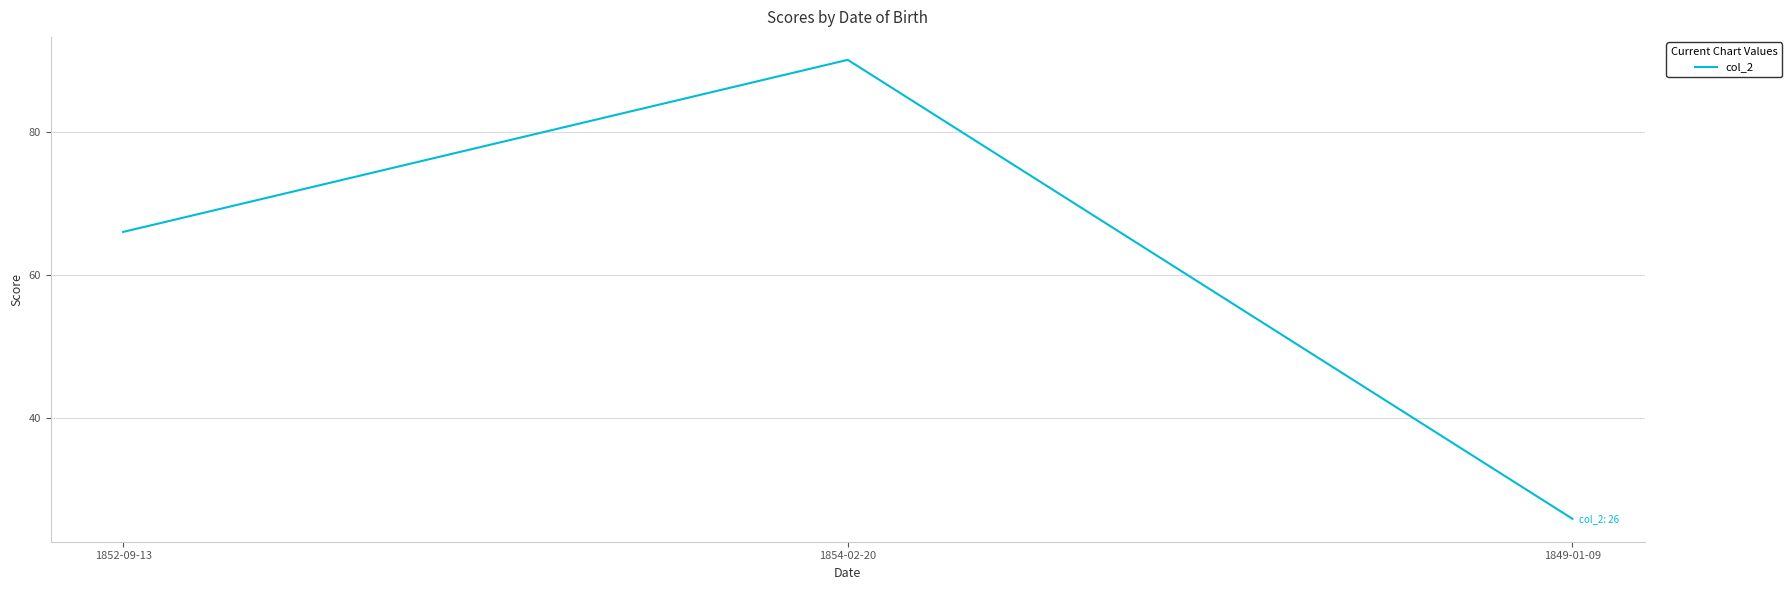

What position from the right is 1852-09-13?

3